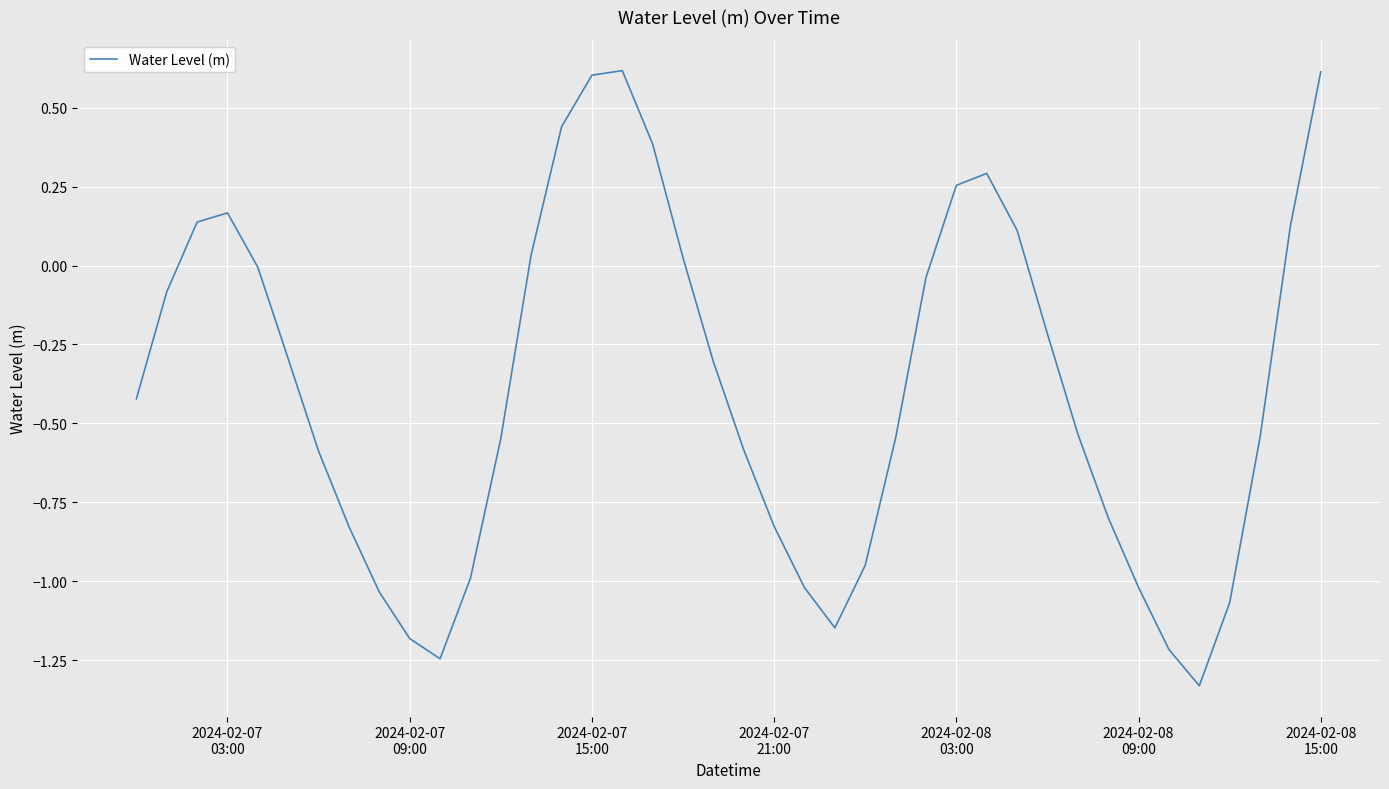

What is the difference between the maximum and minimum values?

1.9